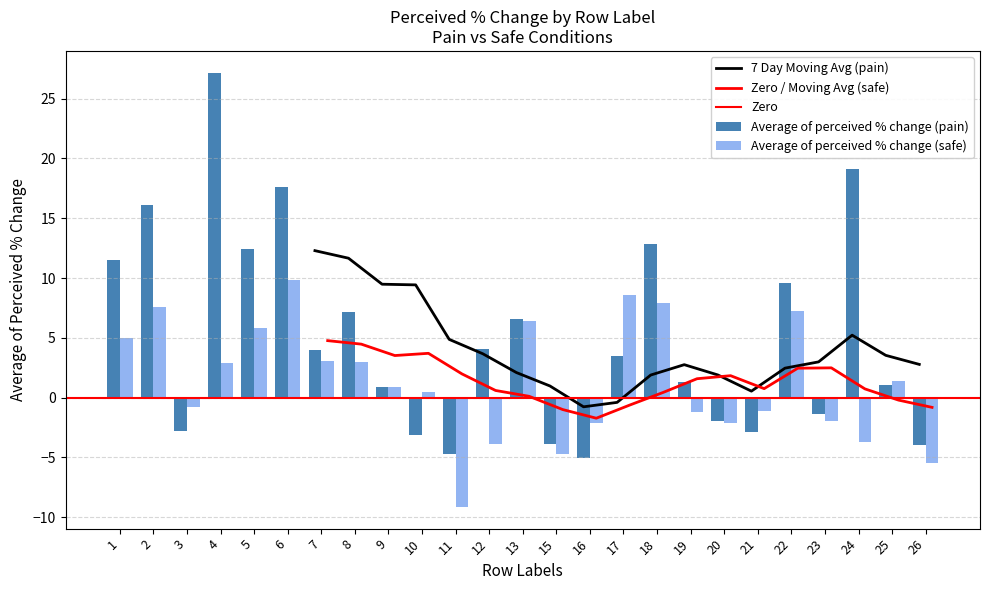

Is the value of Average of perceived % change (safe) at 8 greater than the value of Average of perceived % change (pain) at 6?

No